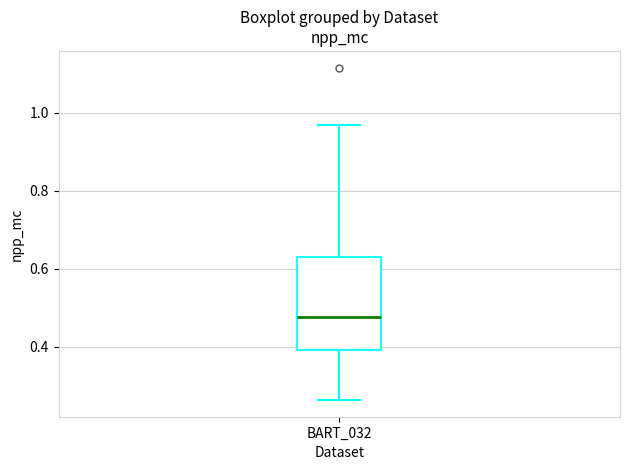

Read this box plot against the y-axis: the position of the median line, the range covered by the box, and the ends of both whiskers. The values are not printed on the chart, so give them approximately, as read against the axis.

median 0.48, box 0.40 to 0.62, whiskers 0.26 to 0.96